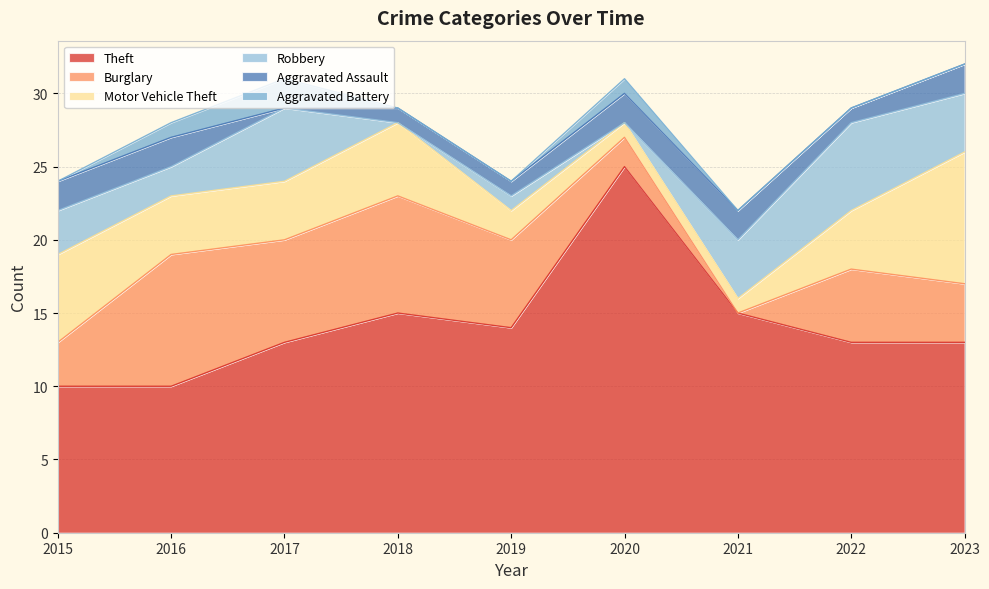

How many Aggravated Battery values are between 0 and 1?

8